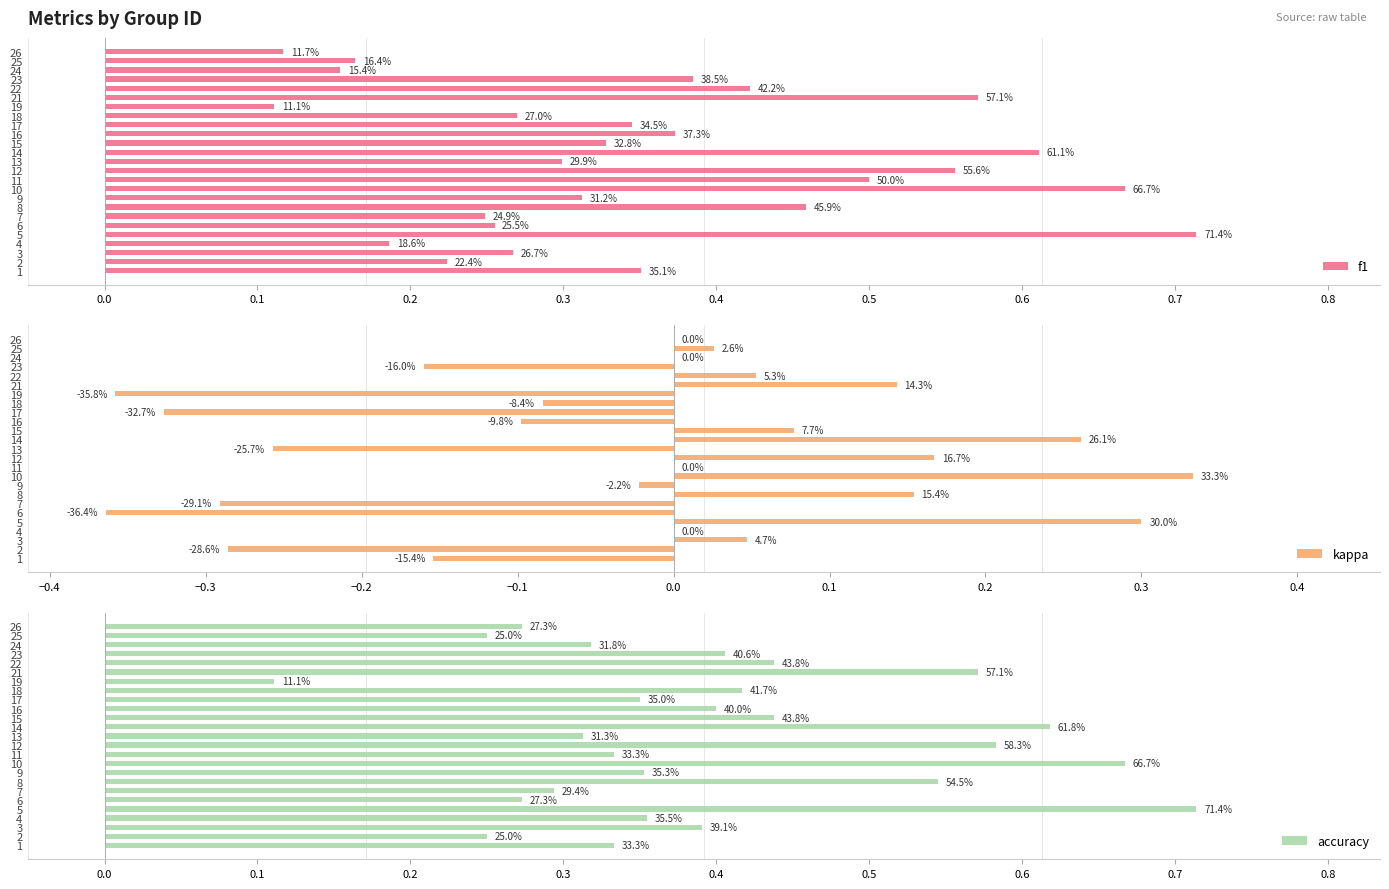

Which series changed the most between 6 and 18?

kappa